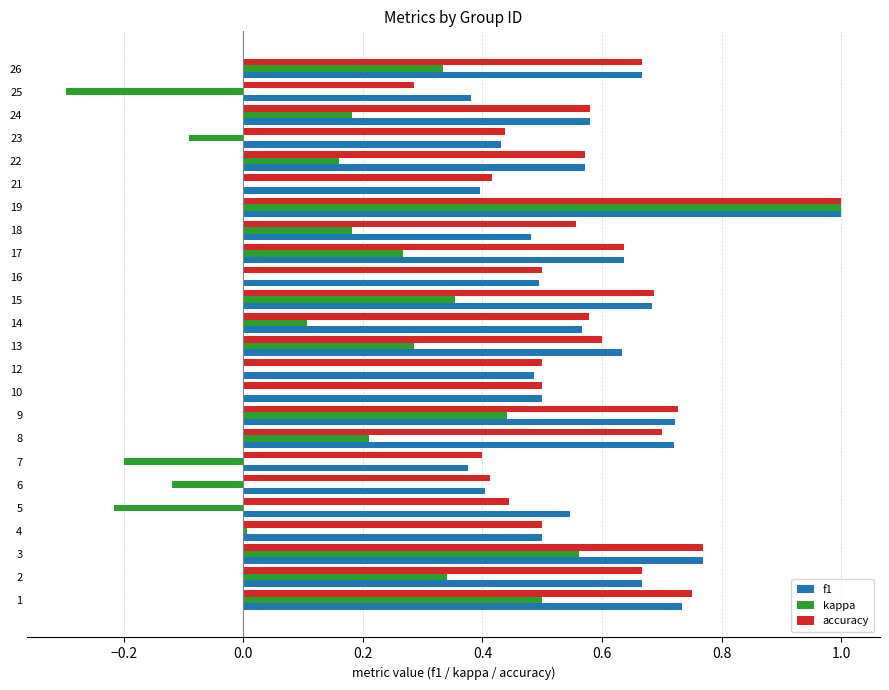

What is the total value across all series at 19?

3.0